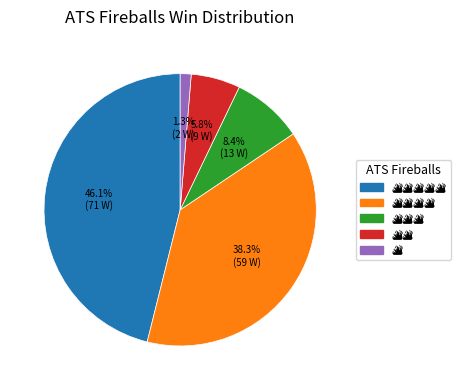

Is there any slice that represents more than half of the pie?

No